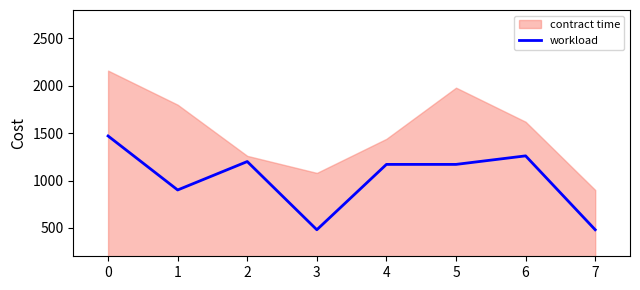

The value at 4 is 1170. True or false?

True